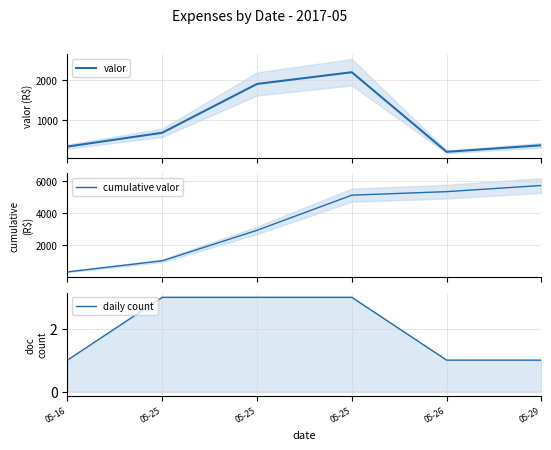

Does the chart display data point markers on the line(s)?

No